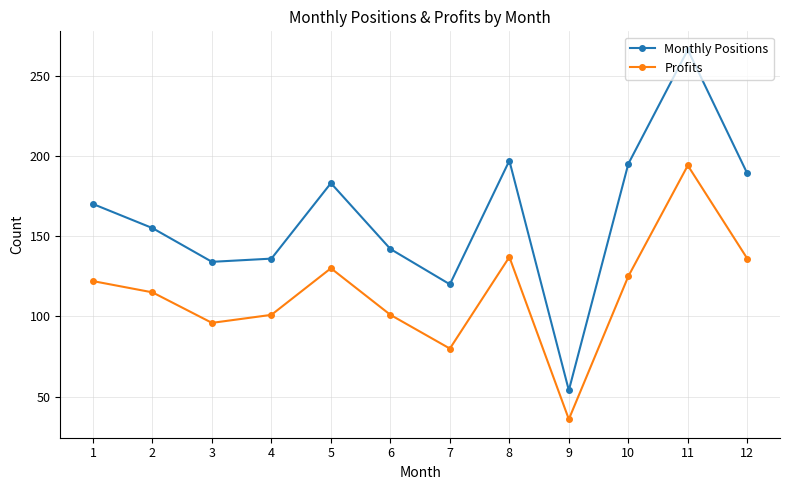

The Profits series shows 139 at 3. True or false?

False